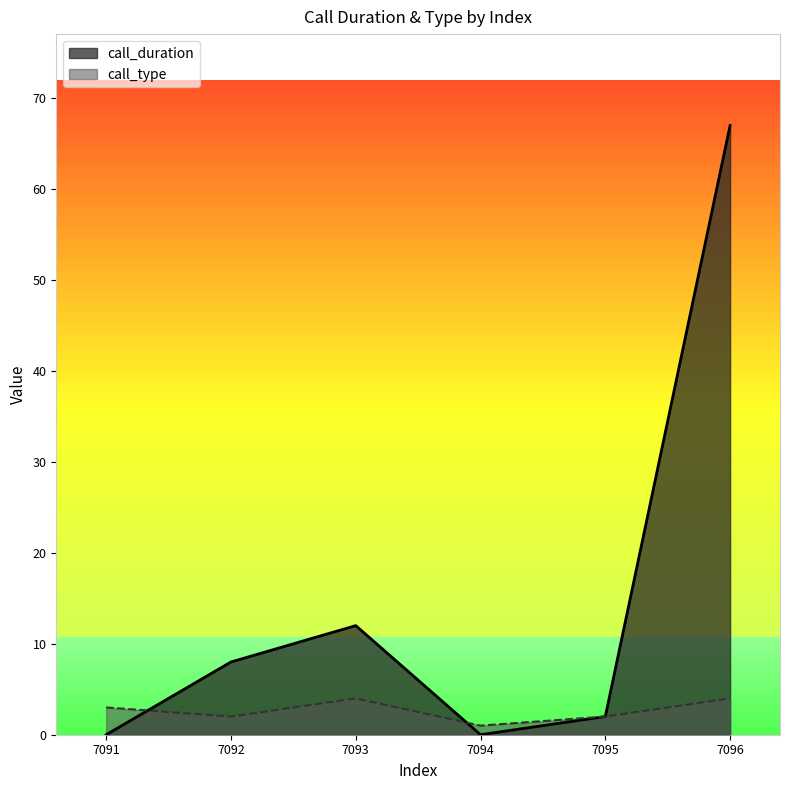

How many lines are shown in the chart?

2